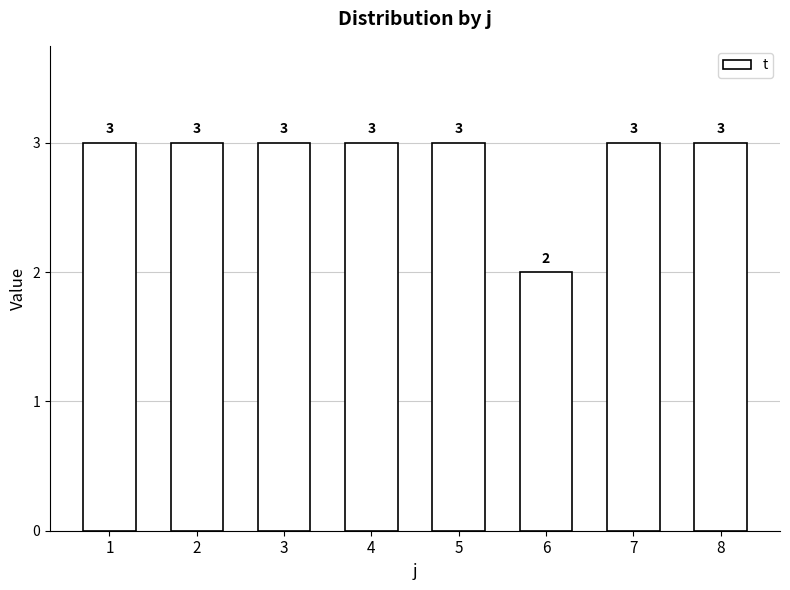

What is the ratio of the value at 1 to the value at 4?

1.0